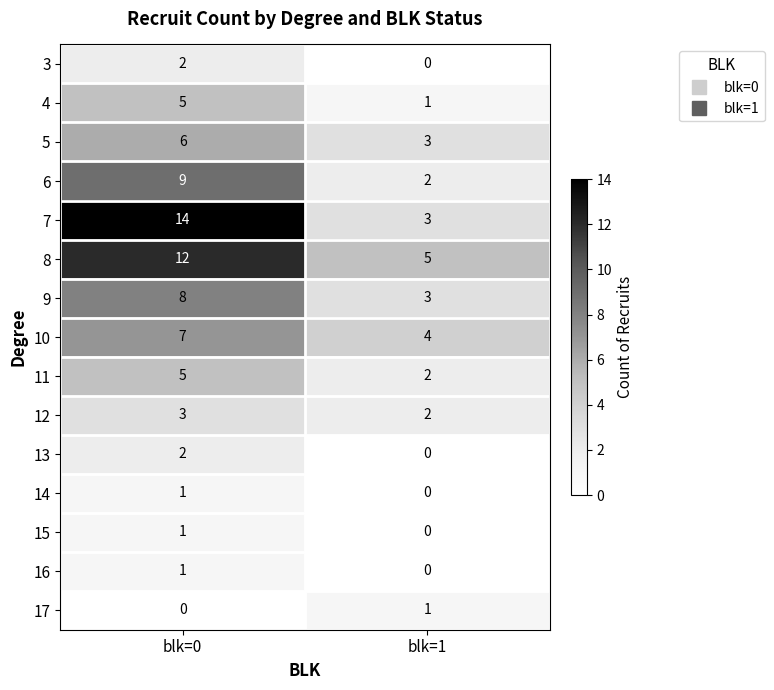

How many values in 15 are above zero?

1